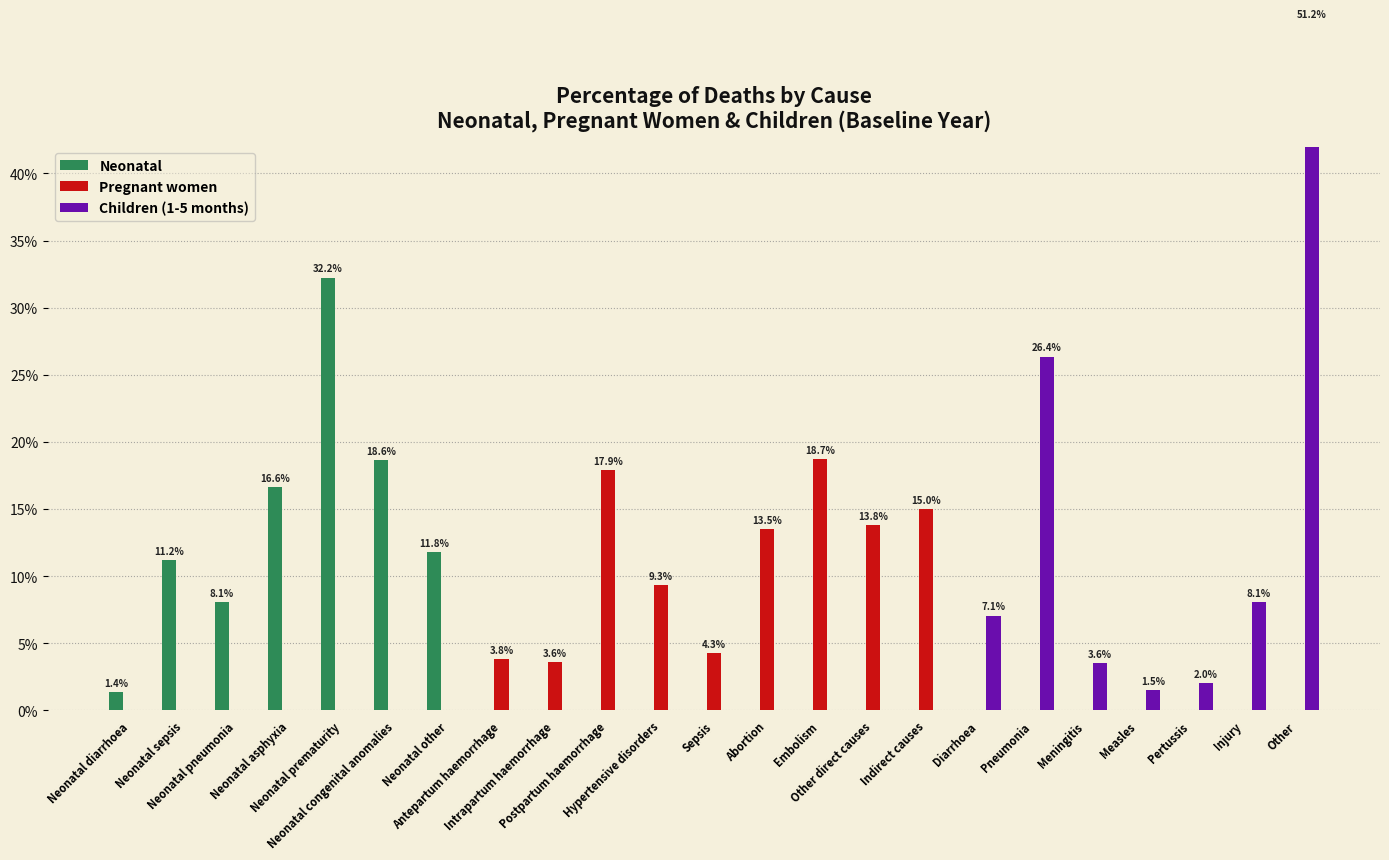

Reading left to right, extract all data points from this chart.

Neonatal: Neonatal diarrhoea=0.0	Neonatal sepsis=0.1	Neonatal pneumonia=0.1	Neonatal asphyxia=0.2	Neonatal prematurity=0.3	Neonatal congenital anomalies=0.2	Neonatal other=0.1	Antepartum haemorrhage=0.0	Intrapartum haemorrhage=0.0	Postpartum haemorrhage=0.0	Hypertensive disorders=0.0	Sepsis=0.0	Abortion=0.0	Embolism=0.0	Other direct causes=0.0	Indirect causes=0.0	Diarrhoea=0.0	Pneumonia=0.0	Meningitis=0.0	Measles=0.0	Pertussis=0.0	Injury=0.0	Other=0.0
Pregnant women: Neonatal diarrhoea=0.0	Neonatal sepsis=0.0	Neonatal pneumonia=0.0	Neonatal asphyxia=0.0	Neonatal prematurity=0.0	Neonatal congenital anomalies=0.0	Neonatal other=0.0	Antepartum haemorrhage=0.0	Intrapartum haemorrhage=0.0	Postpartum haemorrhage=0.2	Hypertensive disorders=0.1	Sepsis=0.0	Abortion=0.1	Embolism=0.2	Other direct causes=0.1	Indirect causes=0.2	Diarrhoea=0.0	Pneumonia=0.0	Meningitis=0.0	Measles=0.0	Pertussis=0.0	Injury=0.0	Other=0.0
Children (1-5 months): Neonatal diarrhoea=0.0	Neonatal sepsis=0.0	Neonatal pneumonia=0.0	Neonatal asphyxia=0.0	Neonatal prematurity=0.0	Neonatal congenital anomalies=0.0	Neonatal other=0.0	Antepartum haemorrhage=0.0	Intrapartum haemorrhage=0.0	Postpartum haemorrhage=0.0	Hypertensive disorders=0.0	Sepsis=0.0	Abortion=0.0	Embolism=0.0	Other direct causes=0.0	Indirect causes=0.0	Diarrhoea=0.1	Pneumonia=0.3	Meningitis=0.0	Measles=0.0	Pertussis=0.0	Injury=0.1	Other=0.5